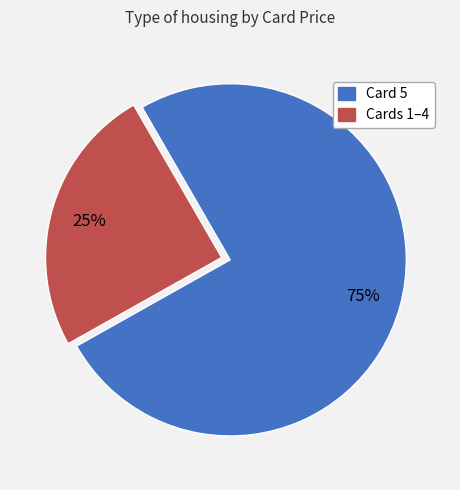

To the nearest percent, what is the average slice percentage?

50%